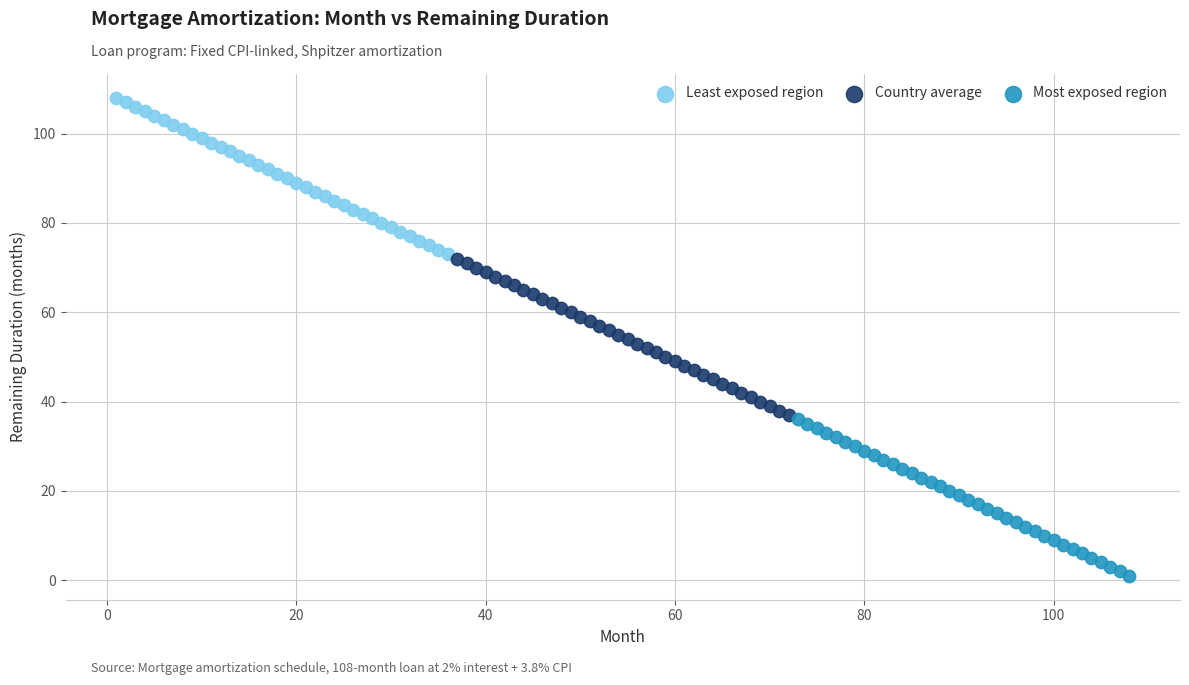

Which series reaches the maximum Y coordinate?

Least exposed region